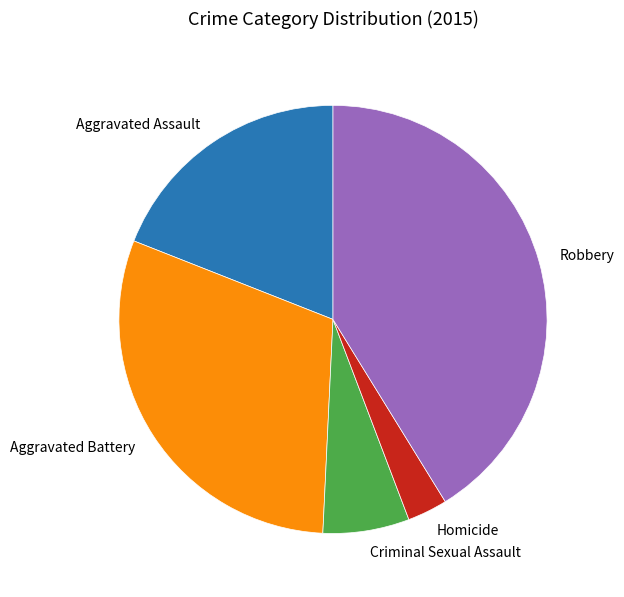

Rank the categories by value from lowest to highest.

Homicide, Criminal Sexual Assault, Aggravated Assault, Aggravated Battery, Robbery